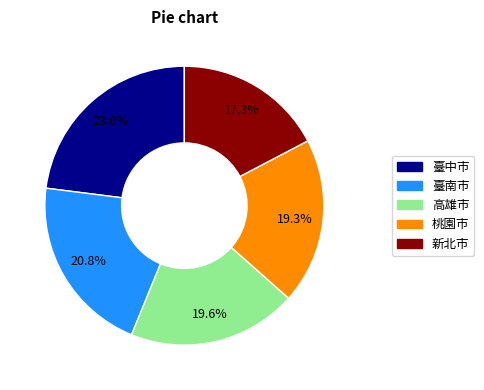

How many slices are in this pie chart?

5